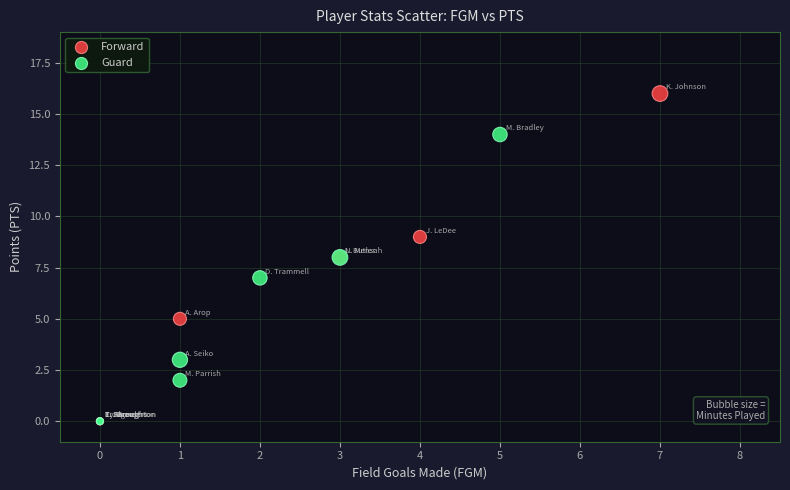

What are all the series names shown in the legend?

Forward, Guard